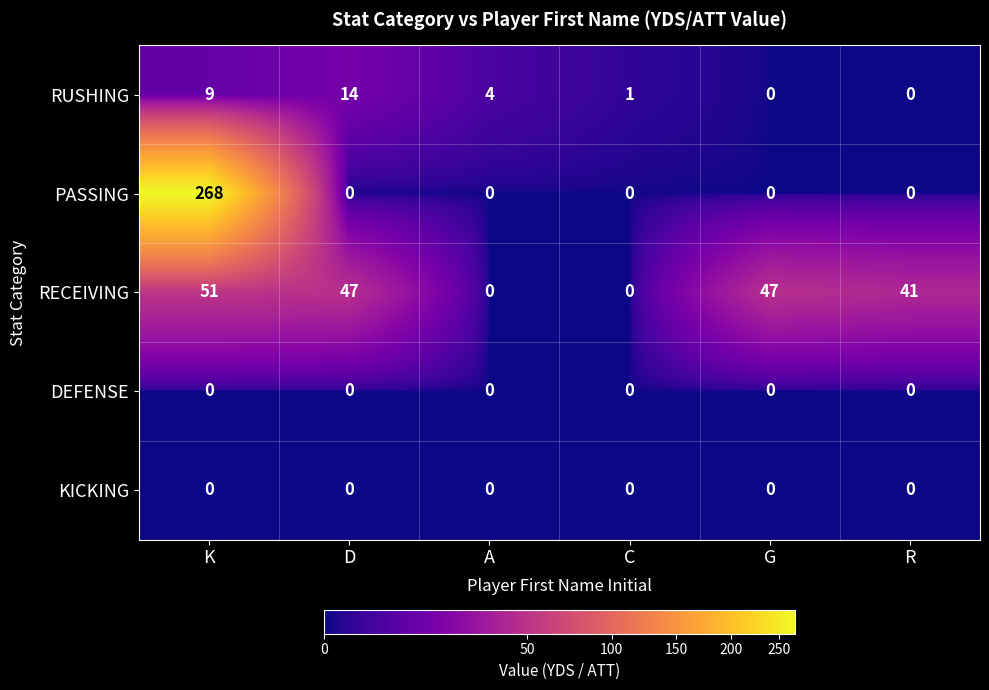

Count the number of data series in this chart.

5